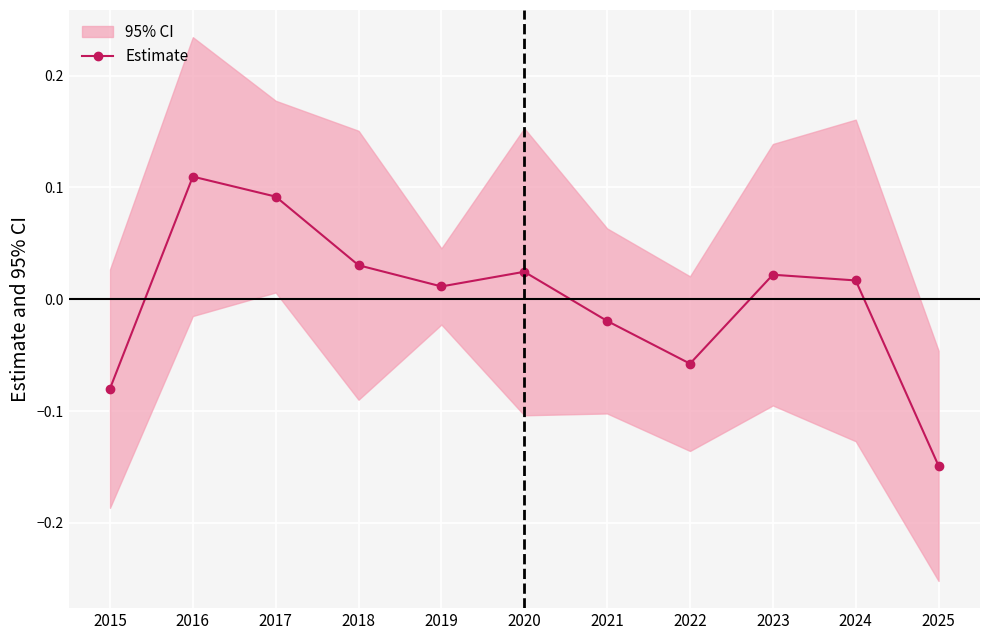

What is the sum of the values at 2025 and 2020?

-0.1